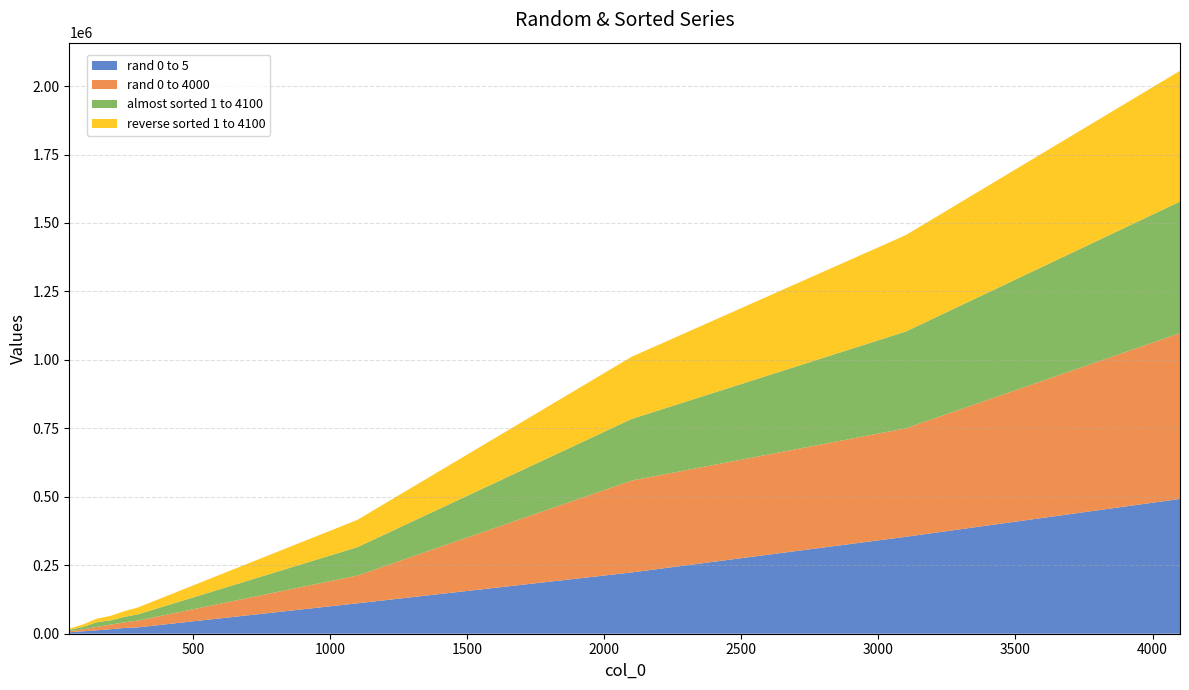

Reading left to right, transcribe all the data shown in this chart.

rand 0 to 5: 50=5322	100=8784	150=12443	200=16411	250=21024	300=23209	1100=111013	2100=223781	3100=353967	4100=492256
rand 0 to 4000: 50=3784	100=7163	150=12624	200=16893	250=20362	300=24805	1100=101432	2100=335459	3100=396200	4100=605603
almost sorted 1 to 4100: 50=4715	100=9144	150=17035	200=15472	250=20154	300=22908	1100=103596	2100=225017	3100=353442	4100=480409
reverse sorted 1 to 4100: 50=4667	100=9024	150=12899	200=16514	250=20722	300=25101	1100=99654	2100=227002	3100=352099	4100=477463